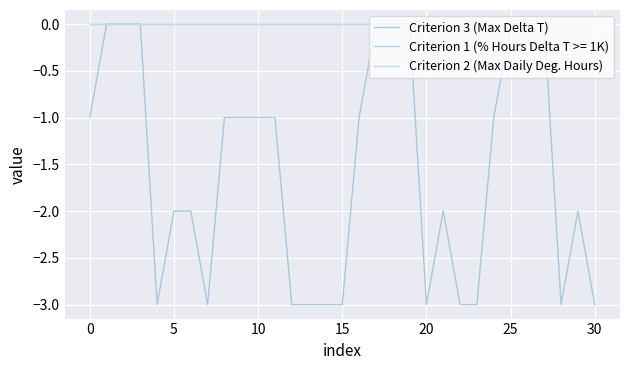

In Criterion 3 (Max Delta T), how many points are lower than both neighbors (excluding endpoints)?

4